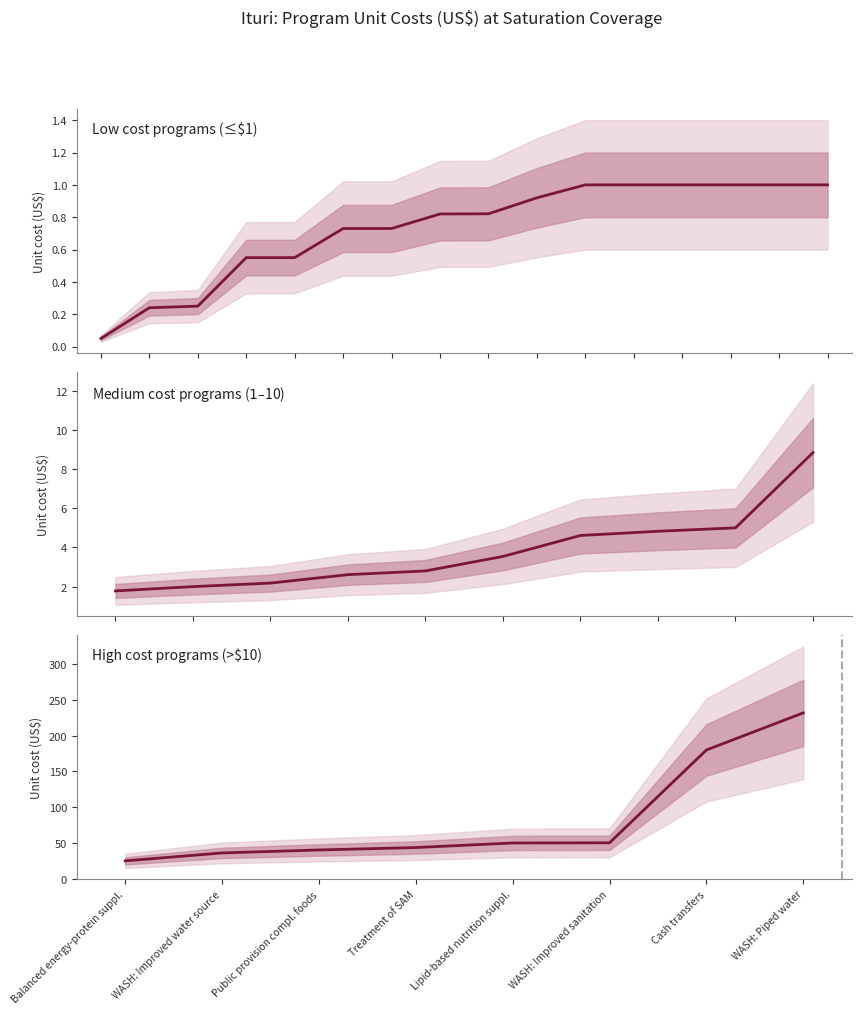

What is the sum of the values at Balanced energy-protein suppl. and WASH: Improved water source?

61.1